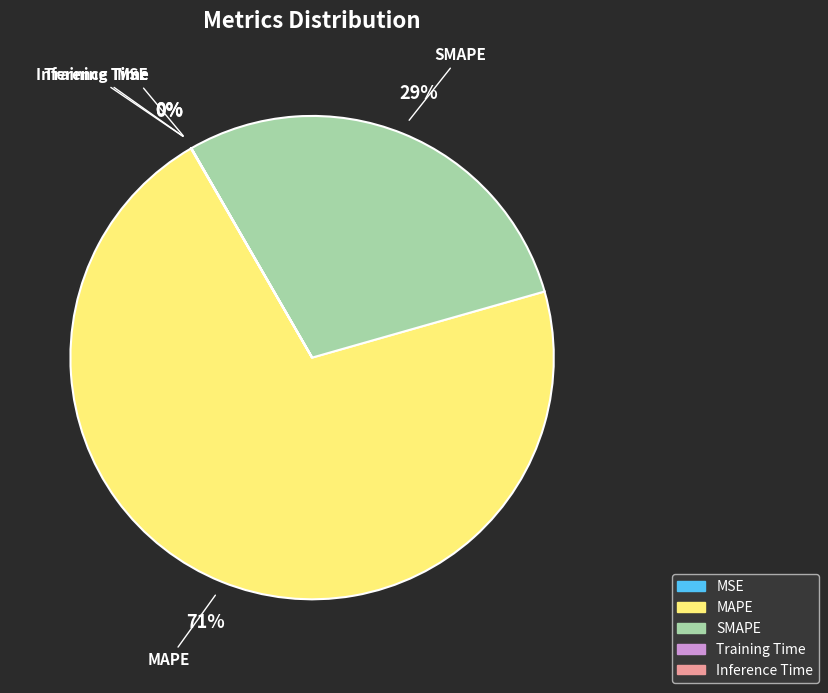

The SMAPE slice represents 29% of the pie. True or false?

True